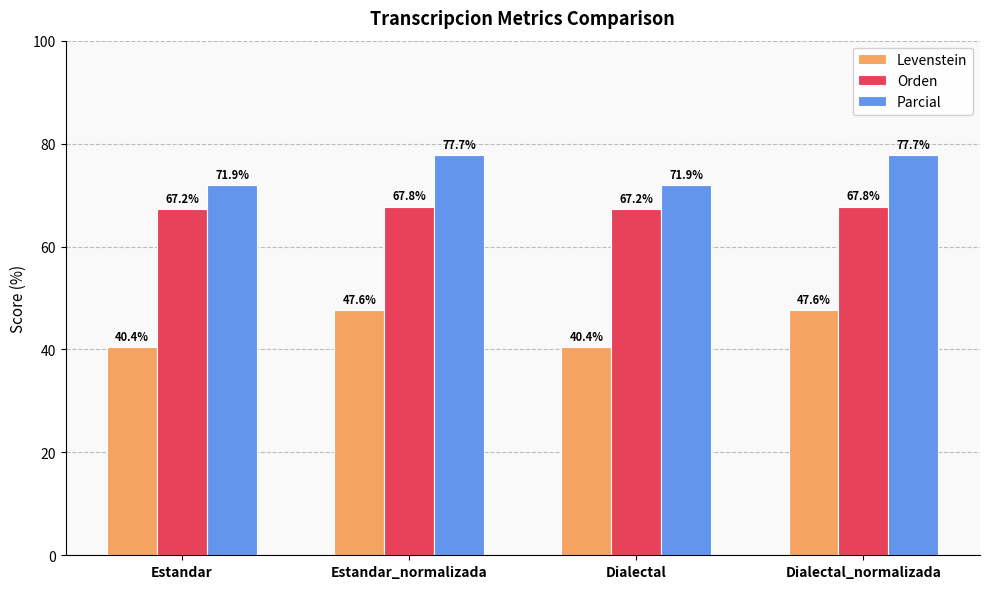

What is the label of the 3rd bar from the left?

Dialectal